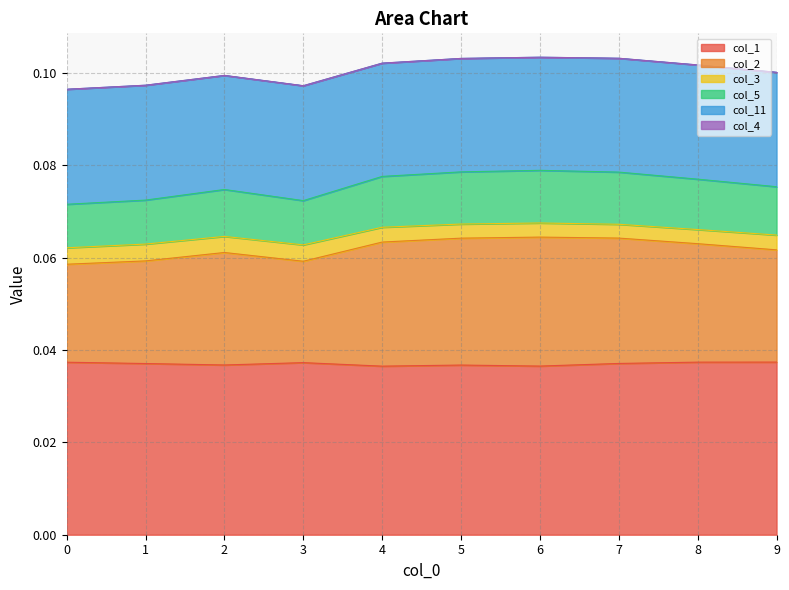

True or false: col_5 and col_2 intersect in this chart.

False